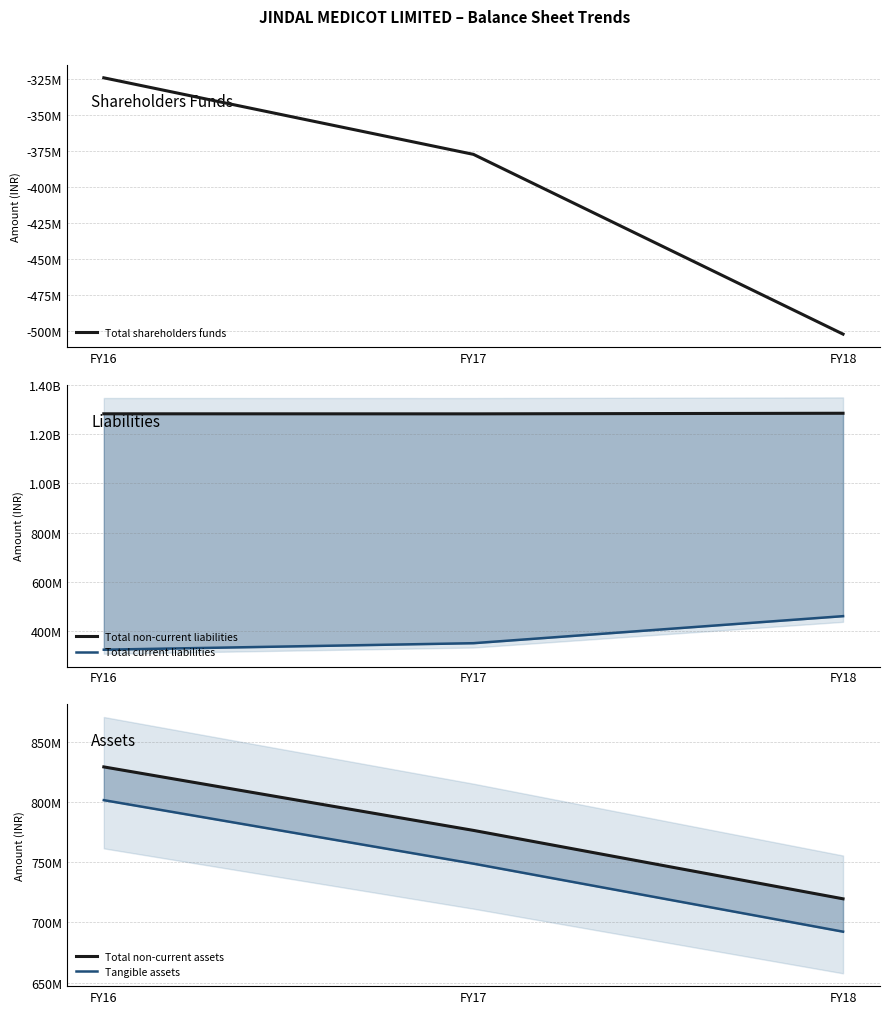

True or false: Total non-current assets has a value of 367834891 at FY16.

False